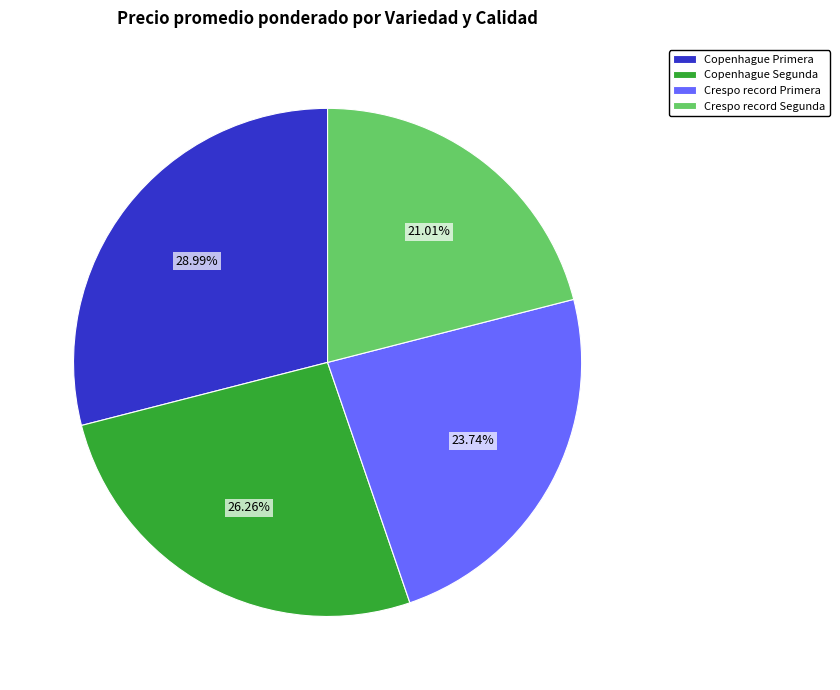

Rank the categories by value from highest to lowest.

Copenhague Primera, Copenhague Segunda, Crespo record Primera, Crespo record Segunda